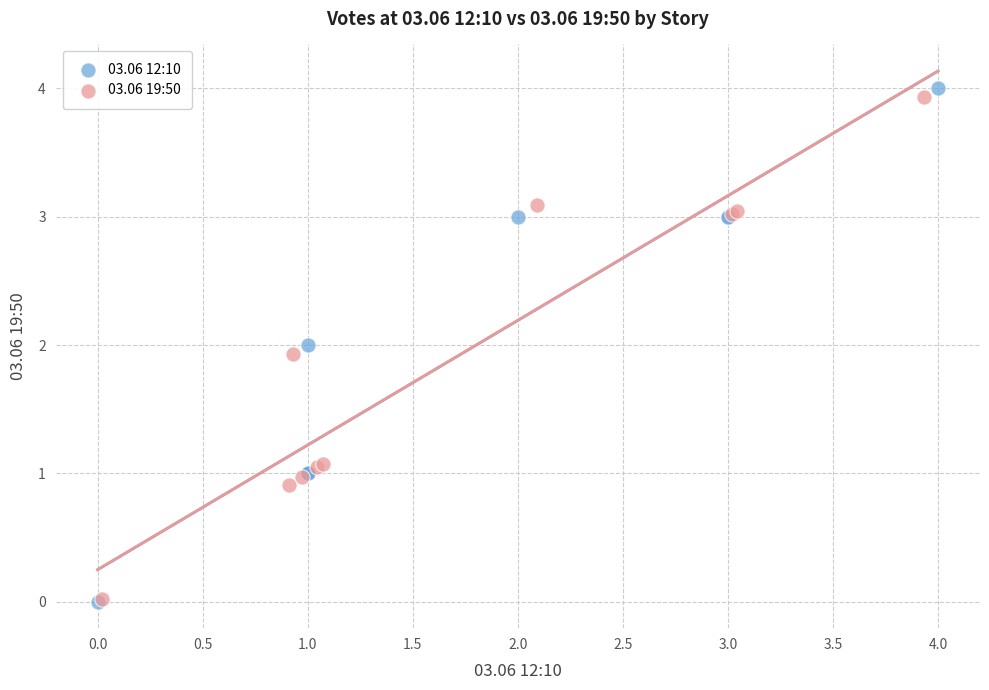

Which series has the widest spread of Y values?

03.06 12:10